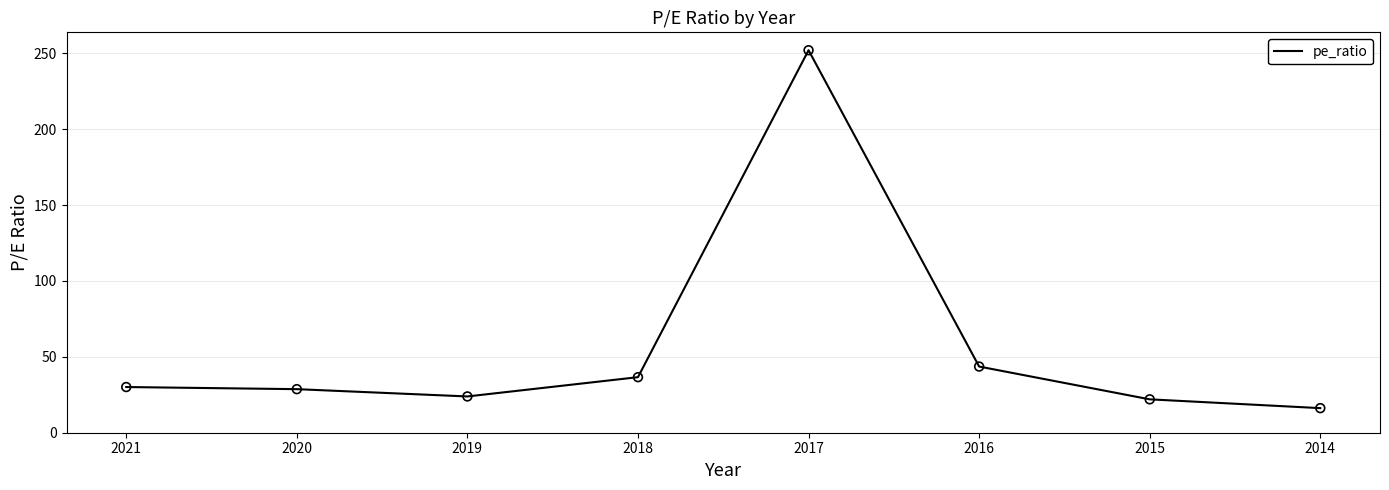

Between 2021 and 2017, which is larger?

2017